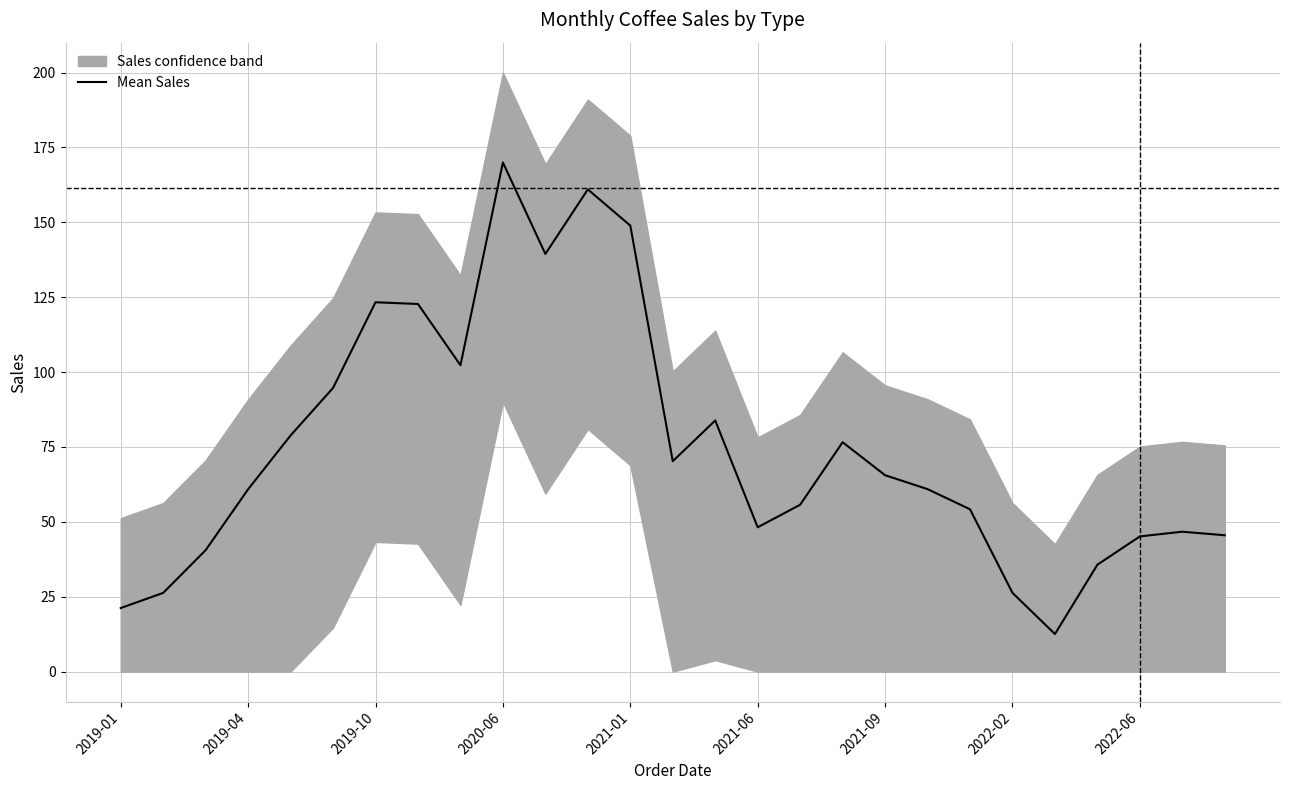

Which category has the highest value in the Mean Sales series?

2020-06